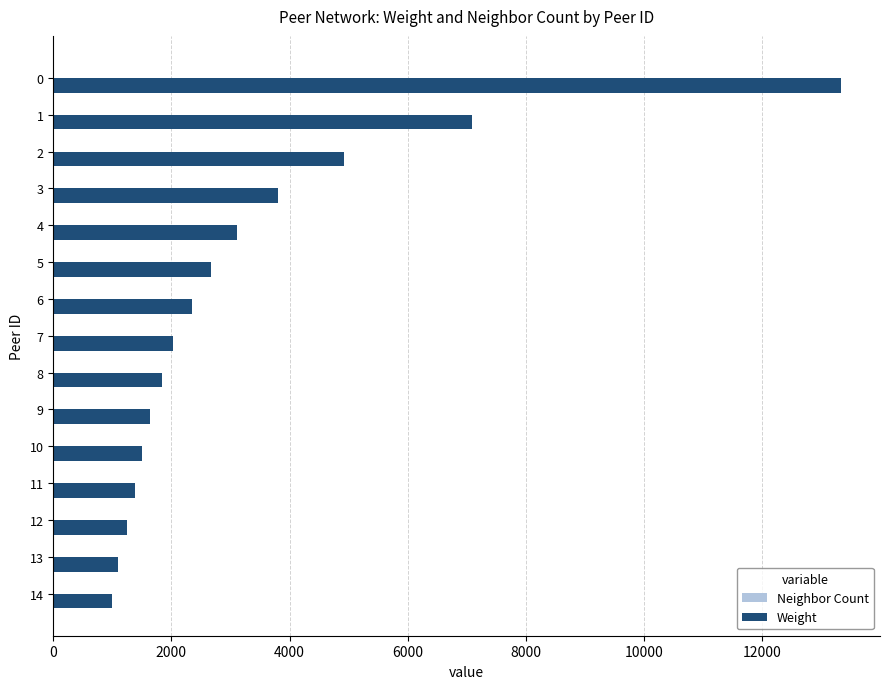

Which series has the largest total across all categories?

Weight